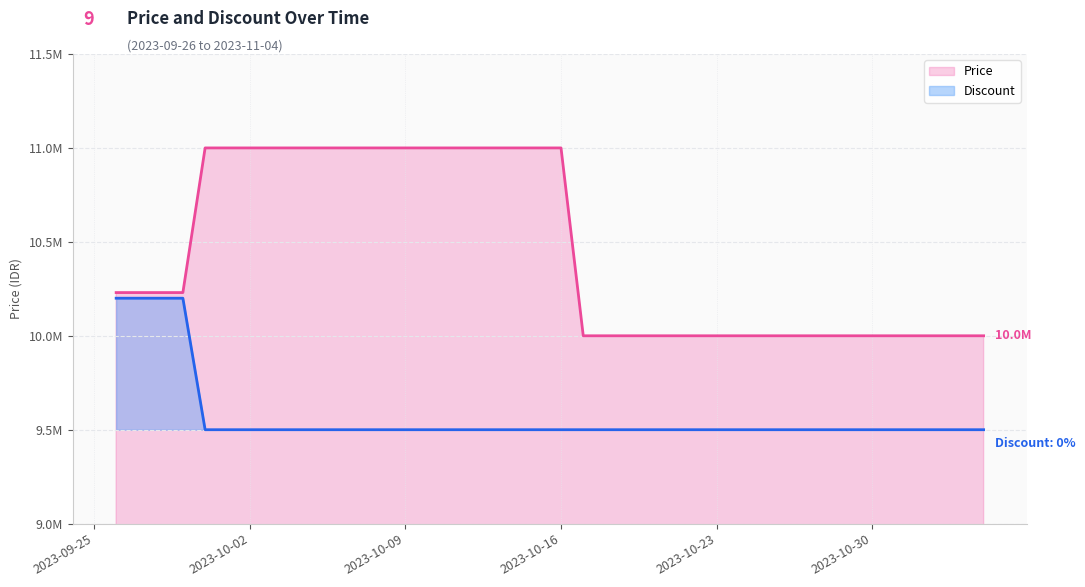

What is the label of the 9th point from the left?

2023-10-04